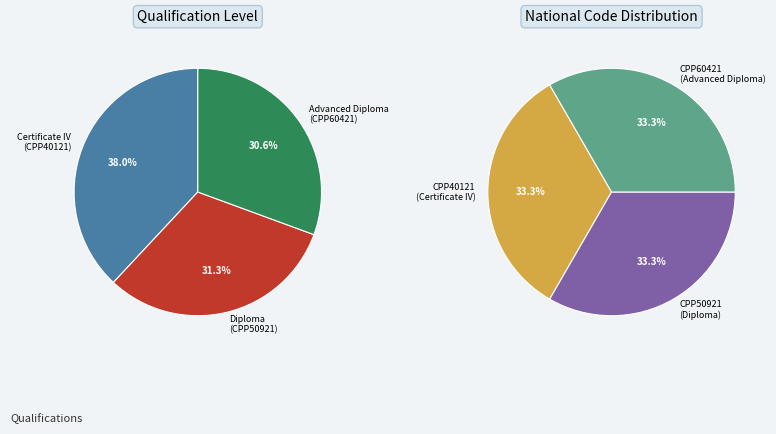

How much of the chart is everything except CPP60421
Advanced Diploma of
Building Design?

69.4%